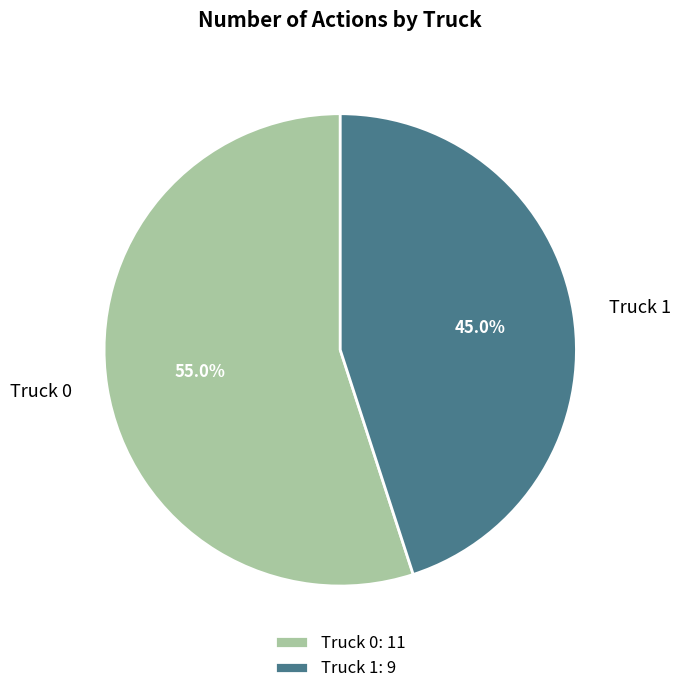

True or false: Truck 0 accounts for 60% of the total.

False